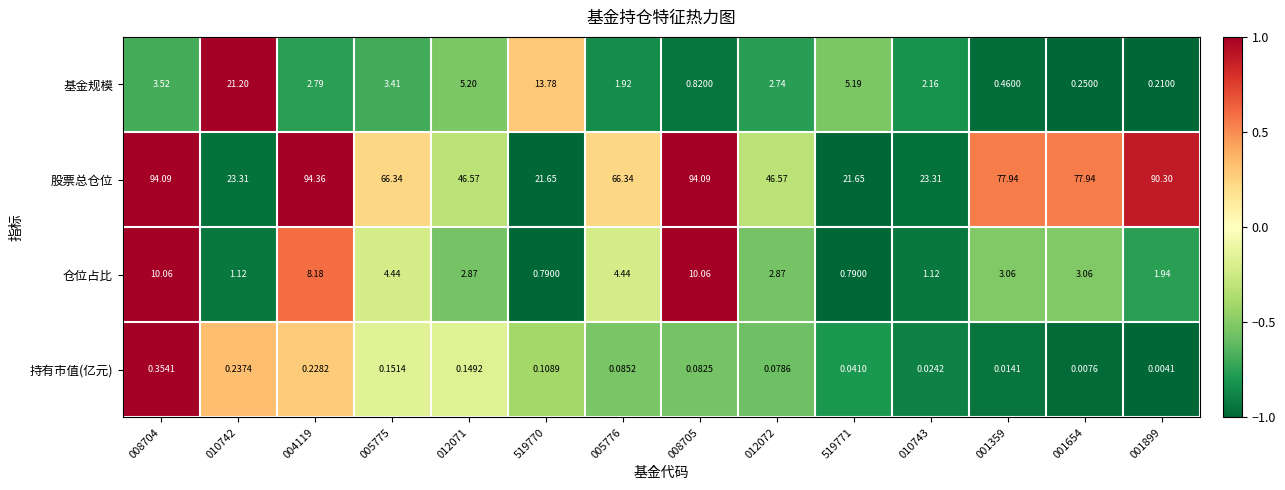

Which series has the widest spread of values?

股票总仓位